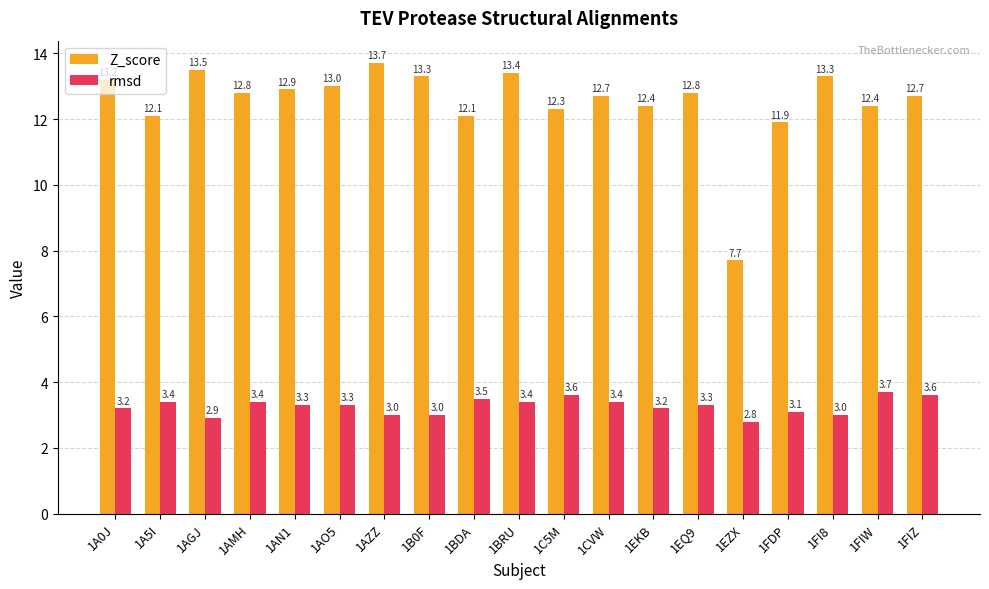

How many groups of bars are there?

19